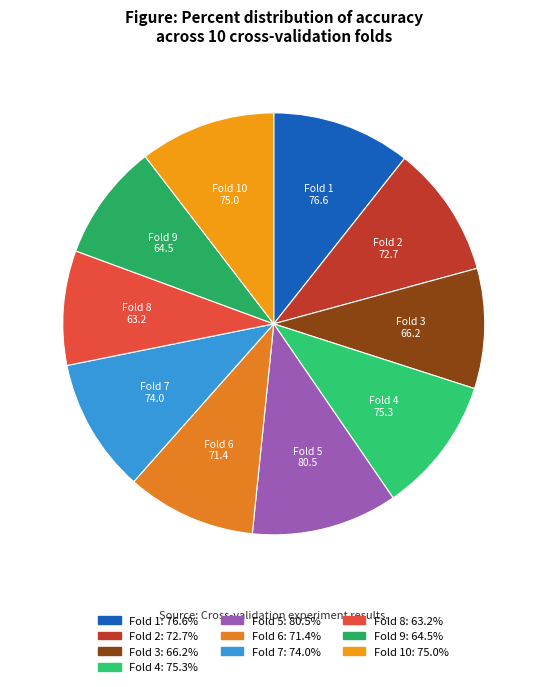

How many segments does this pie chart have?

10